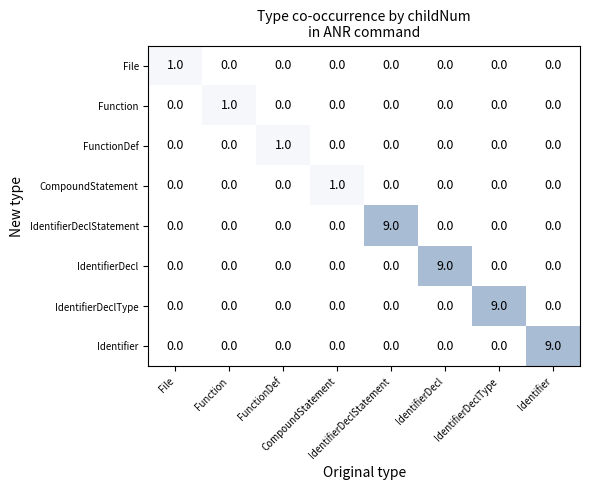

At how many categories does at least one series exceed 7?

4